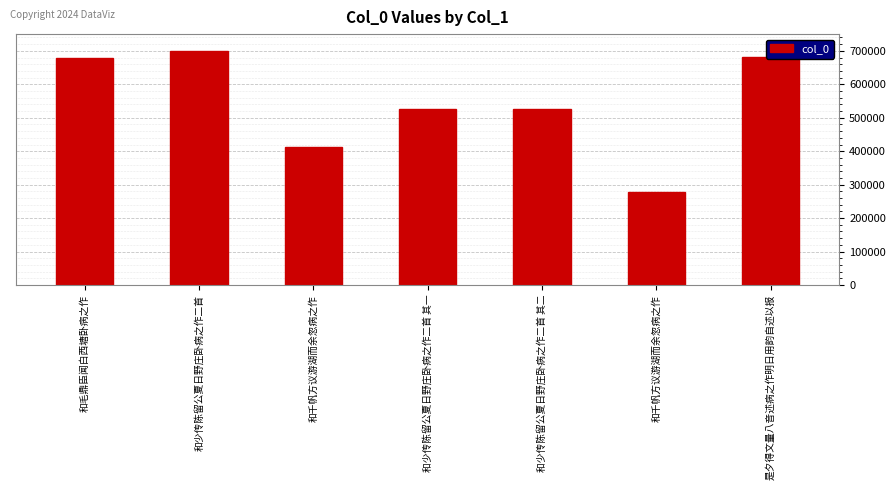

Rank the categories by value from highest to lowest.

和少传陈留公夏日野庄卧病之作二首, 是夕得文量八音述病之作明日用韵自述以报, 和毛鼎臣闻白西塘卧病之作, 和少传陈留公夏日野庄卧病之作二首 其二, 和少传陈留公夏日野庄卧病之作二首 其一, 和千帆方议游湖而余忽病之作, 和千帆方议游湖而余忽病之作